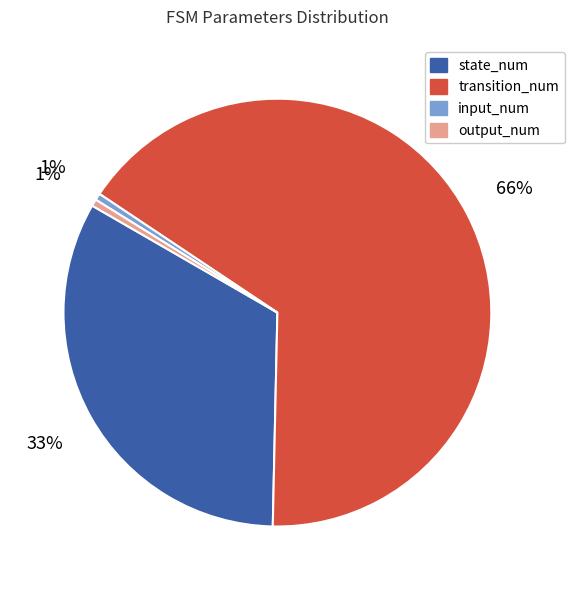

Do transition_num and state_num together represent more than half of the pie?

Yes